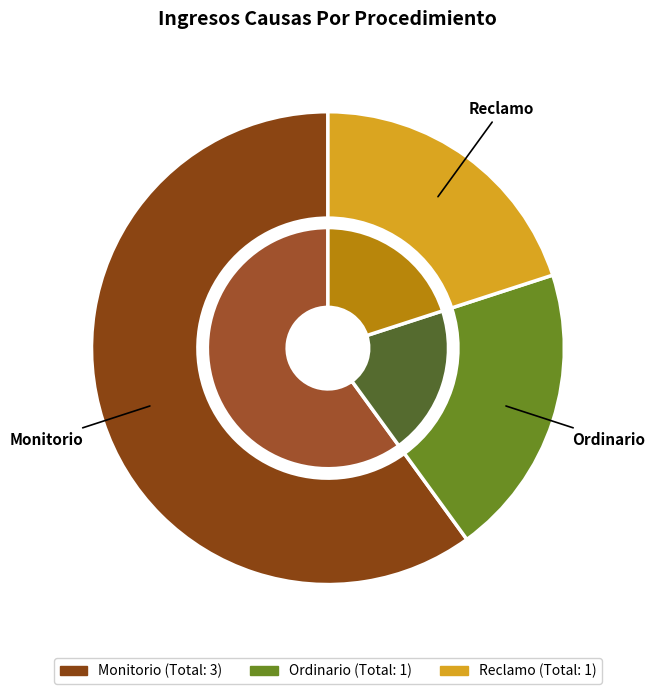

Approximately how many times larger is the value at Monitorio compared to Ordinario?

3.0